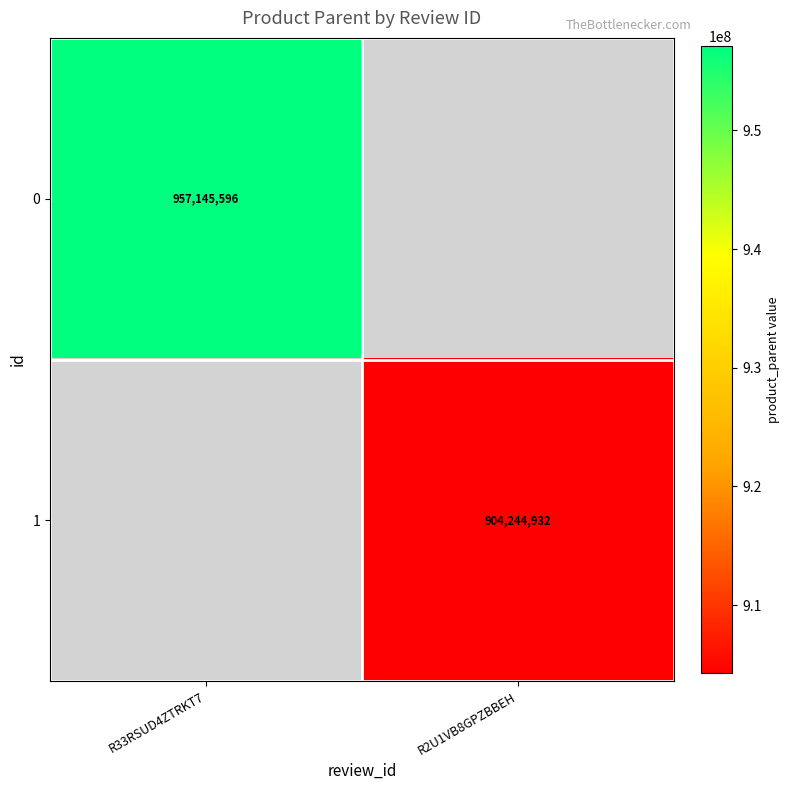

How many categories are shown in the chart?

2